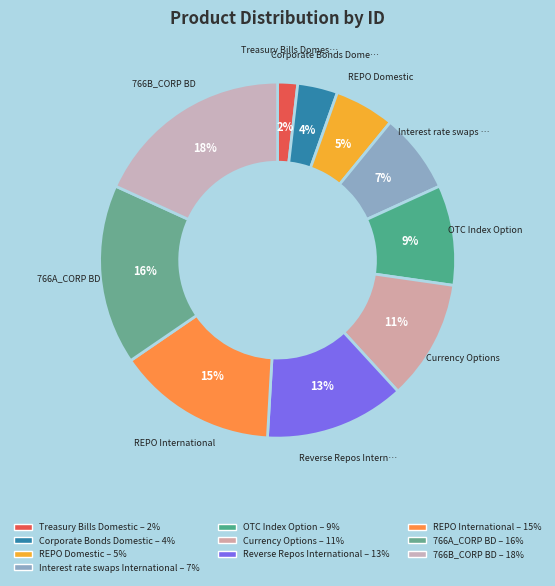

To the nearest percent, what is the difference between the largest and smallest slice percentages?

16%